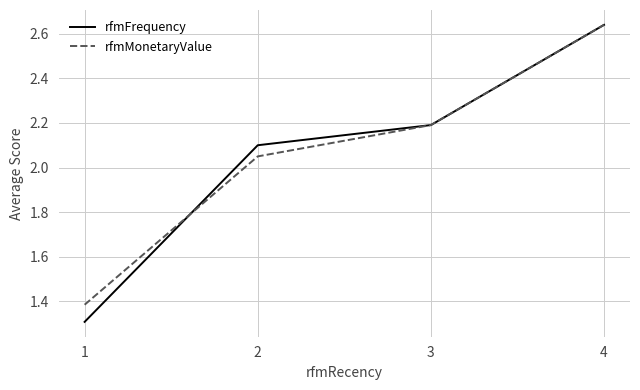

Count the number of categories in the chart.

4